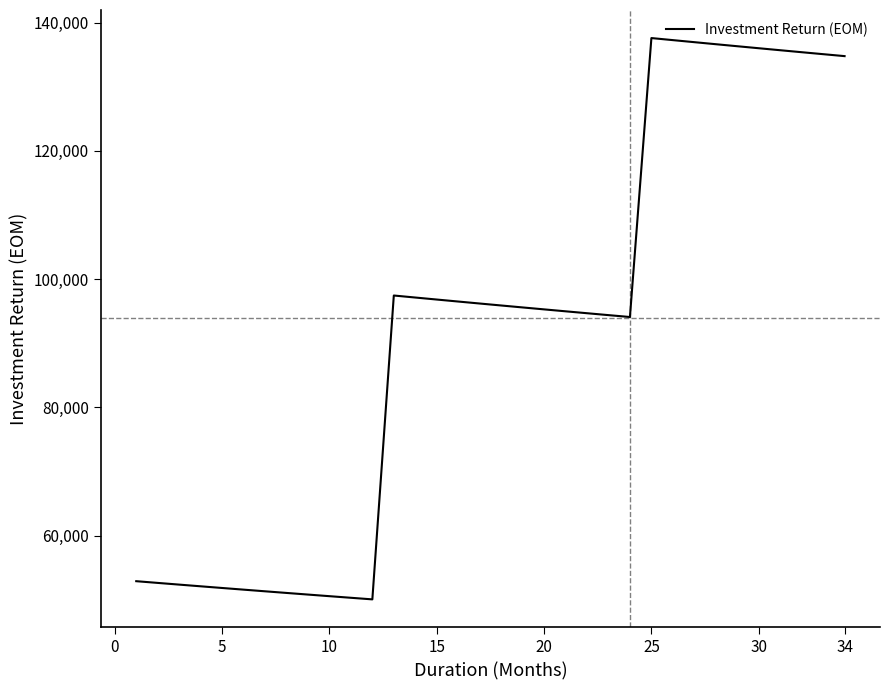

What is the maximum value shown in the chart?

137609.6